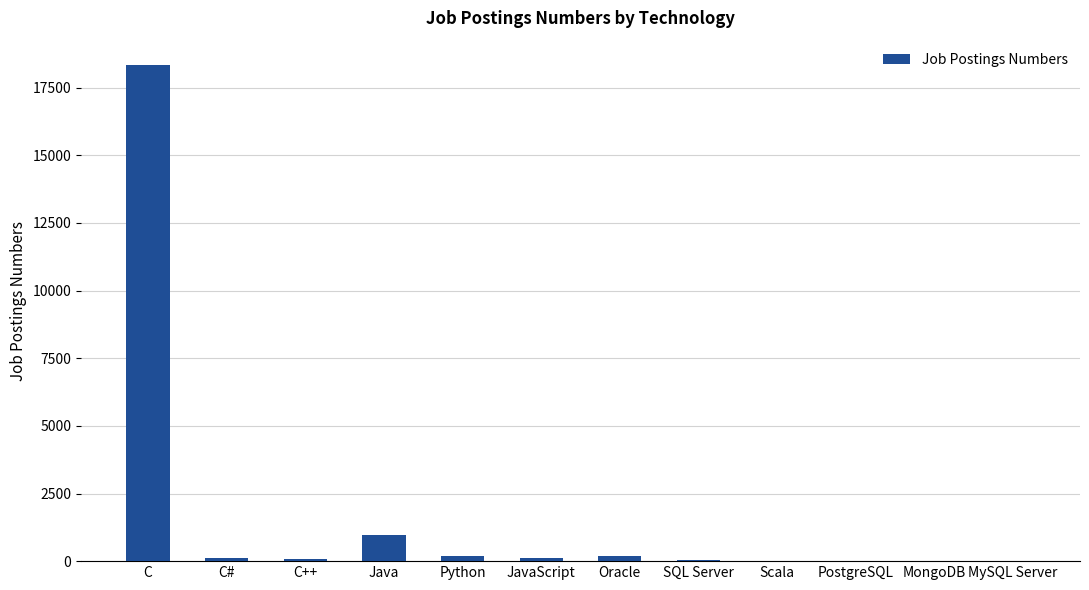

Is it true that the value at C is 4901?

False